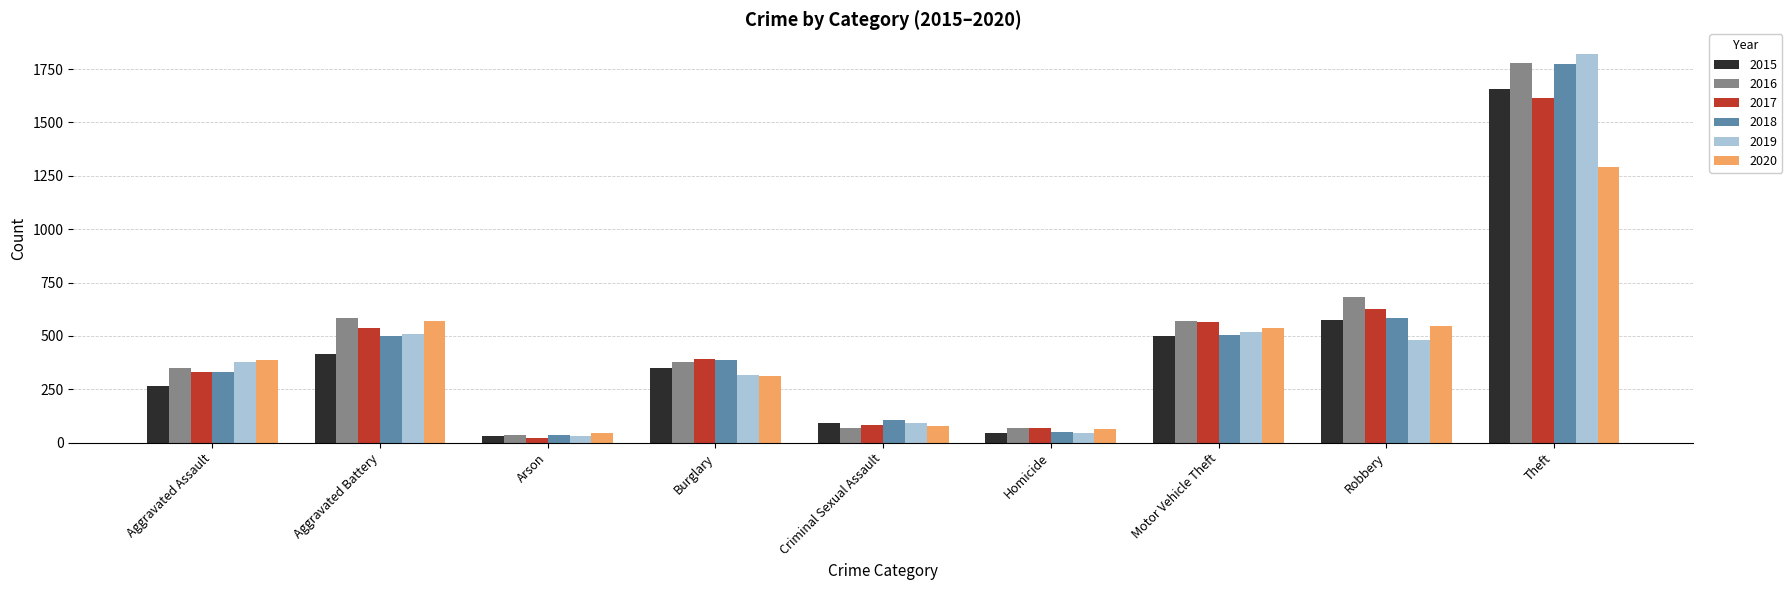

What is the value of the 2019 bar at the 7th from the left?

518